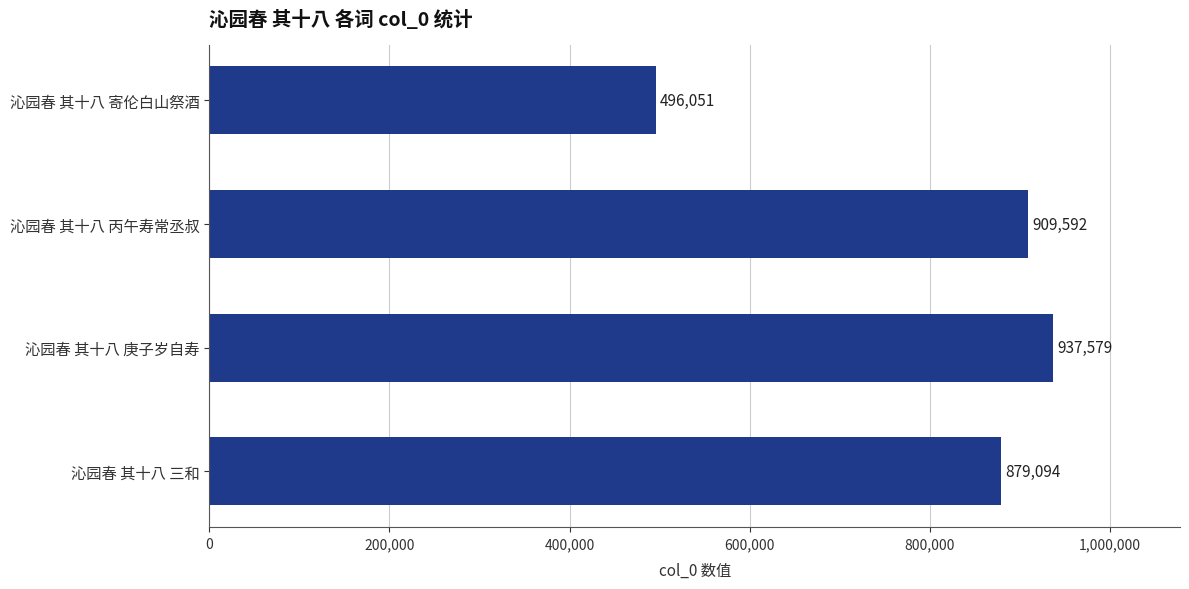

The value at 沁园春 其十八 庚子岁自寿 is 937579. True or false?

True